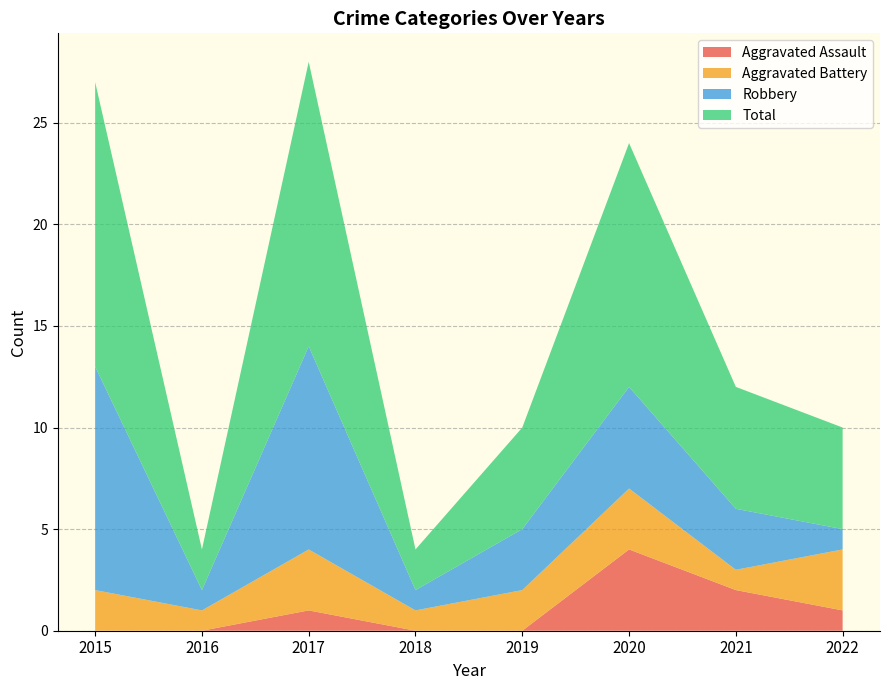

Reading left to right, transcribe all the data shown in this chart.

Aggravated Assault: 0	0	1	0	0	4	2	1
Aggravated Battery: 2	1	3	1	2	3	1	3
Robbery: 11	1	10	1	3	5	3	1
Total: 14	2	14	2	5	12	6	5